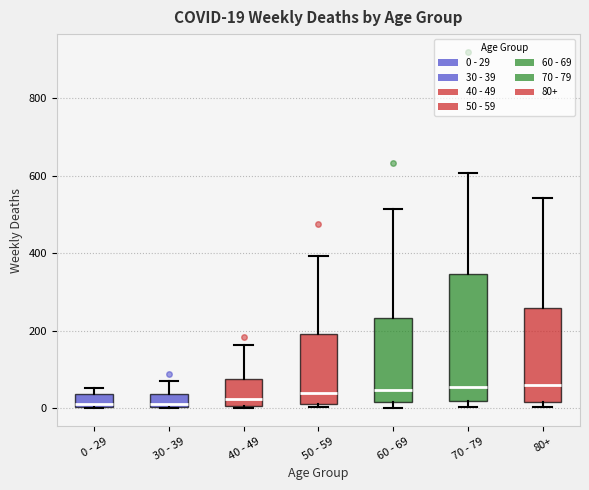

Comparing the boxes themselves (not the whiskers), which one is the tallest?

70 - 79